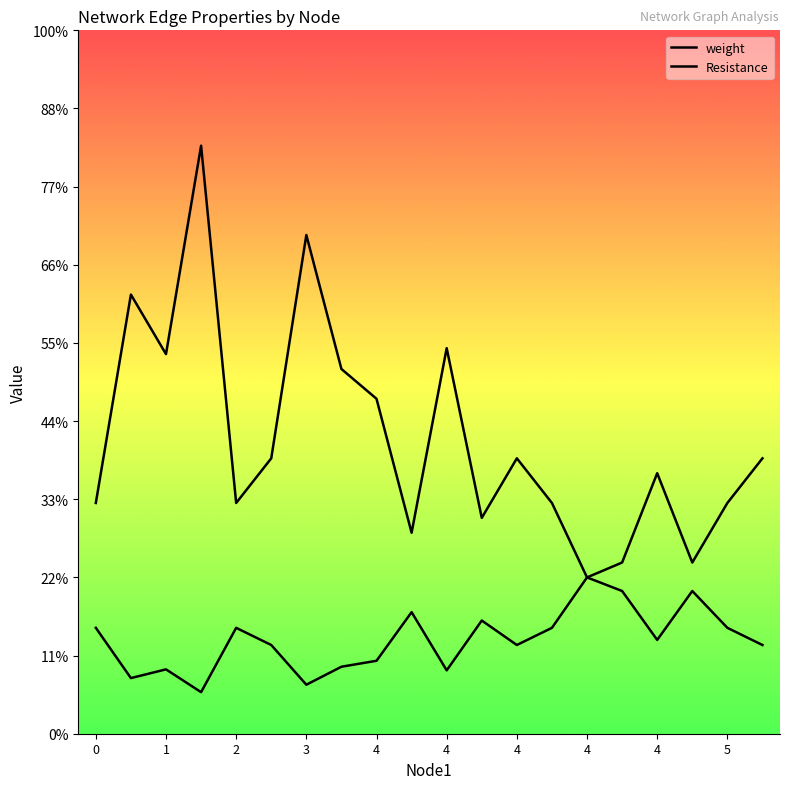

Rank the series by their maximum value, from lowest to highest.

weight, Resistance